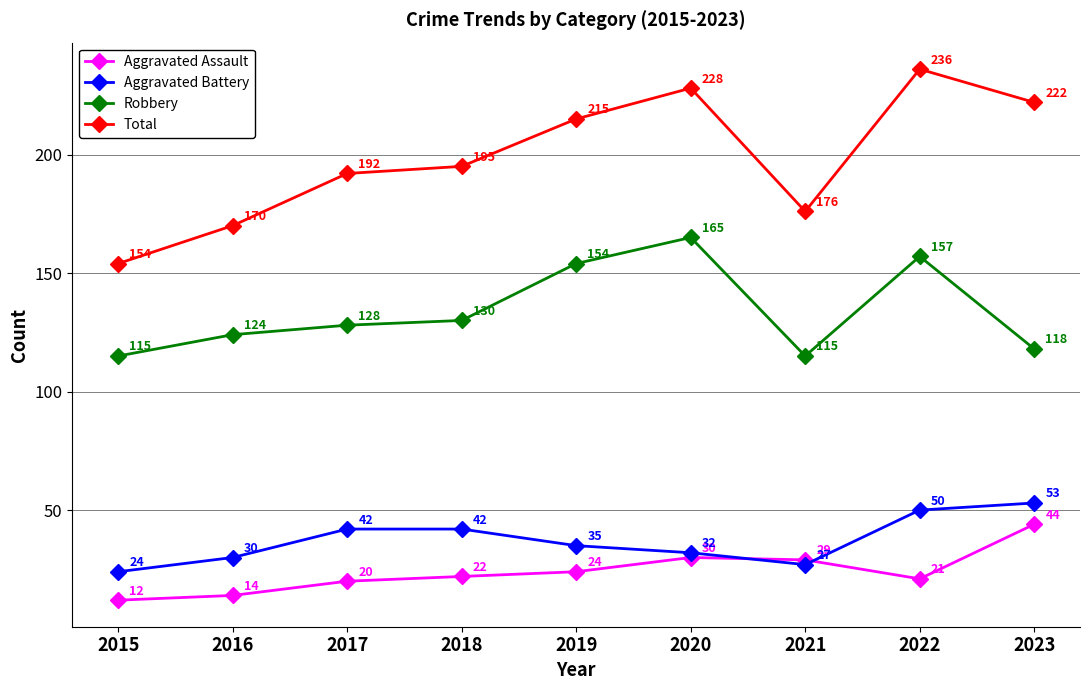

Which series has the largest total across all categories?

Total